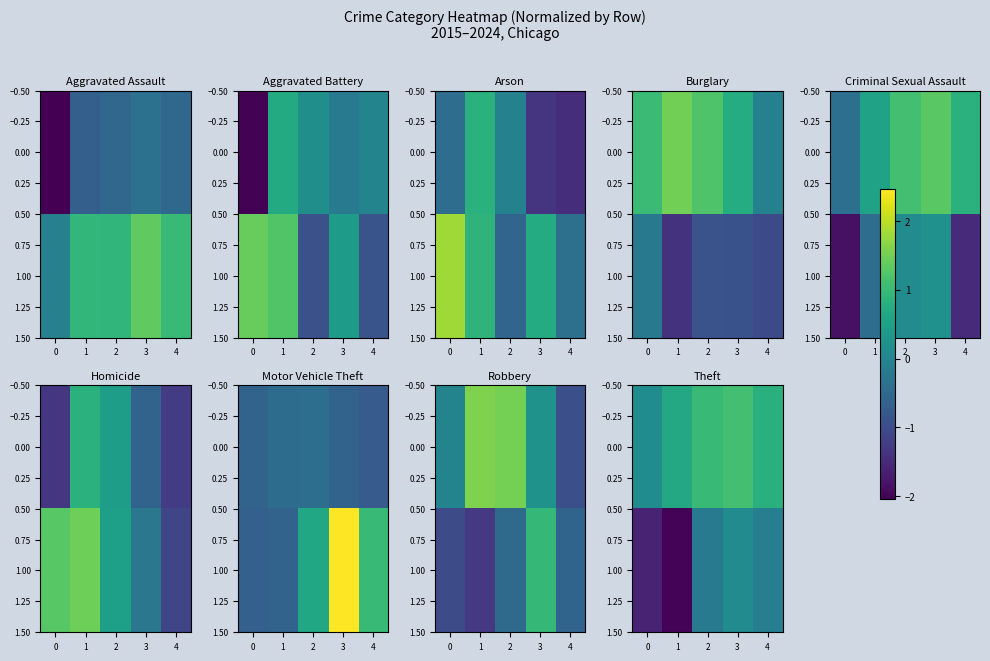

How many data points in 1.00 are less than 0?

4